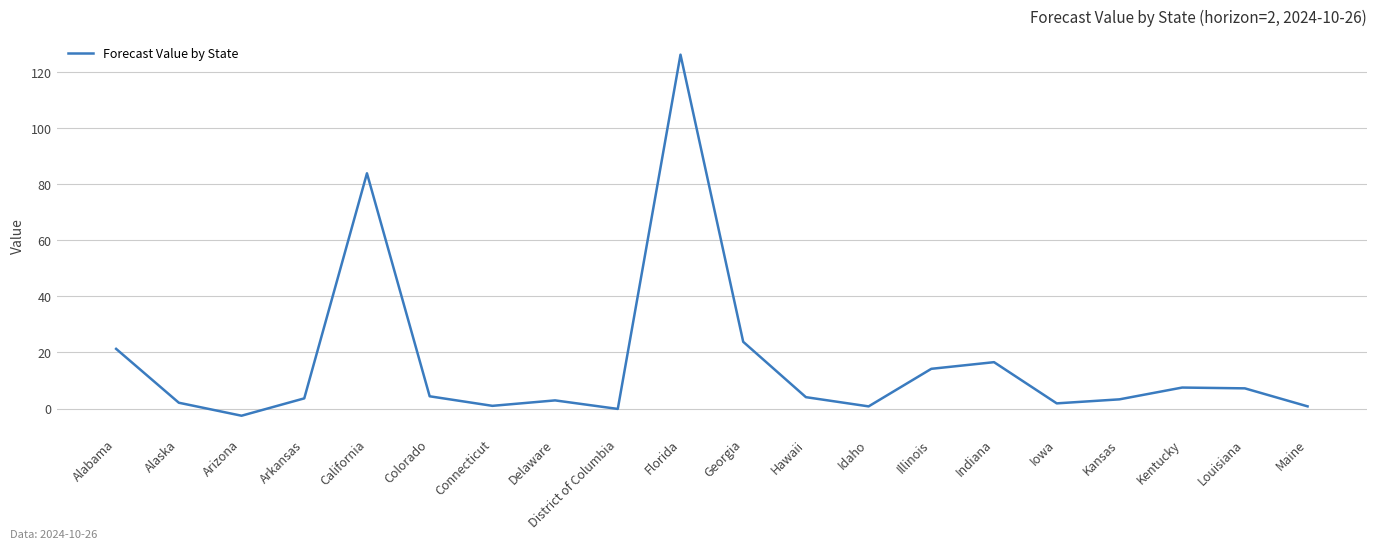

Which label corresponds to the largest value in the chart?

Florida